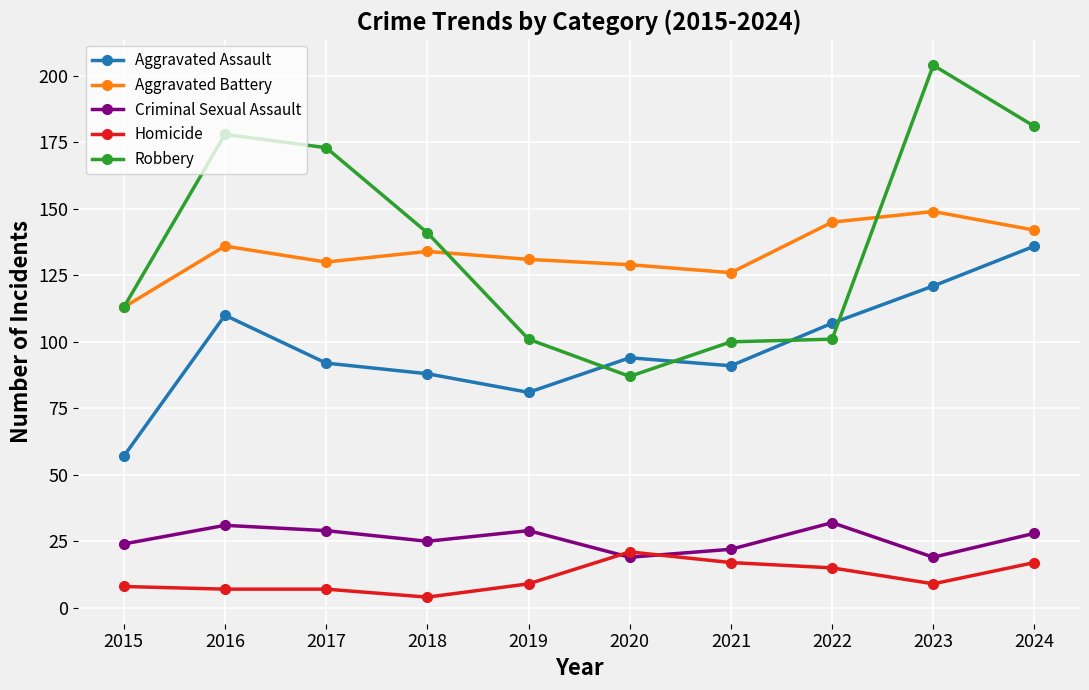

Which category has the highest value in the Aggravated Assault series?

2024